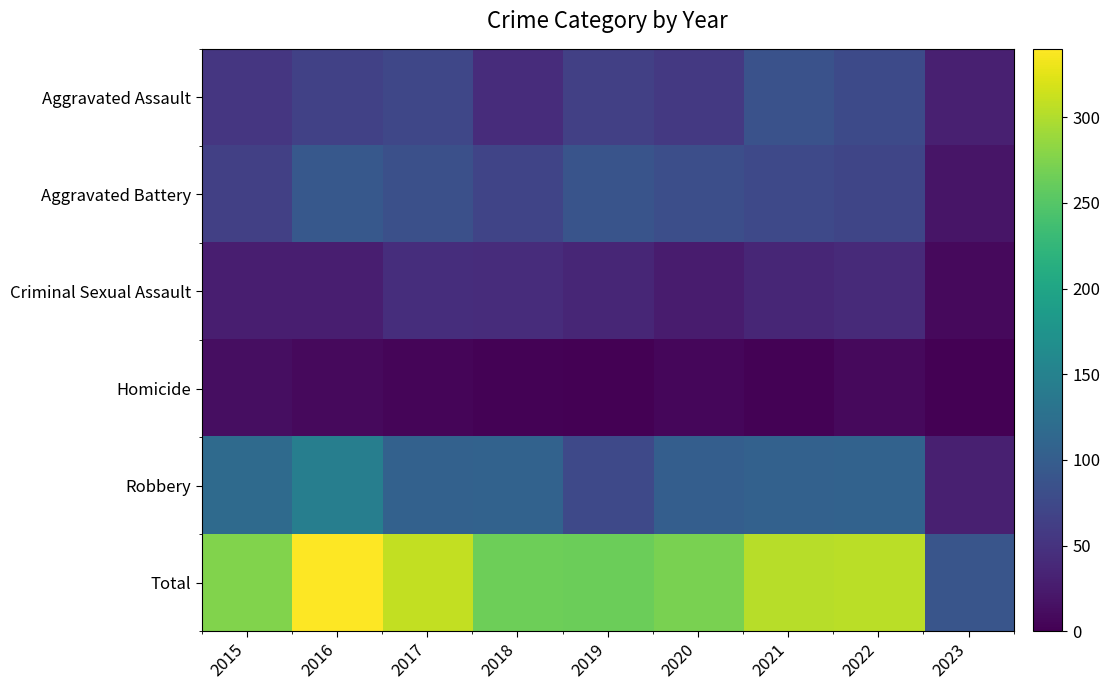

Reading right to left, transcribe all the data shown in this chart.

Aggravated Assault: 2023=30	2022=77	2021=86	2020=56	2019=65	2018=43	2017=72	2016=66	2015=54
Aggravated Battery: 2023=19	2022=71	2021=75	2020=82	2019=88	2018=70	2017=83	2016=93	2015=64
Criminal Sexual Assault: 2023=9	2022=41	2021=36	2020=26	2019=36	2018=43	2017=44	2016=28	2015=28
Homicide: 2023=1	2022=9	2021=2	2020=6	2019=0	2018=2	2017=5	2016=8	2015=13
Robbery: 2023=30	2022=107	2021=105	2020=102	2019=75	2018=107	2017=105	2016=145	2015=117
Total: 2023=89	2022=305	2021=304	2020=272	2019=264	2018=265	2017=309	2016=340	2015=276